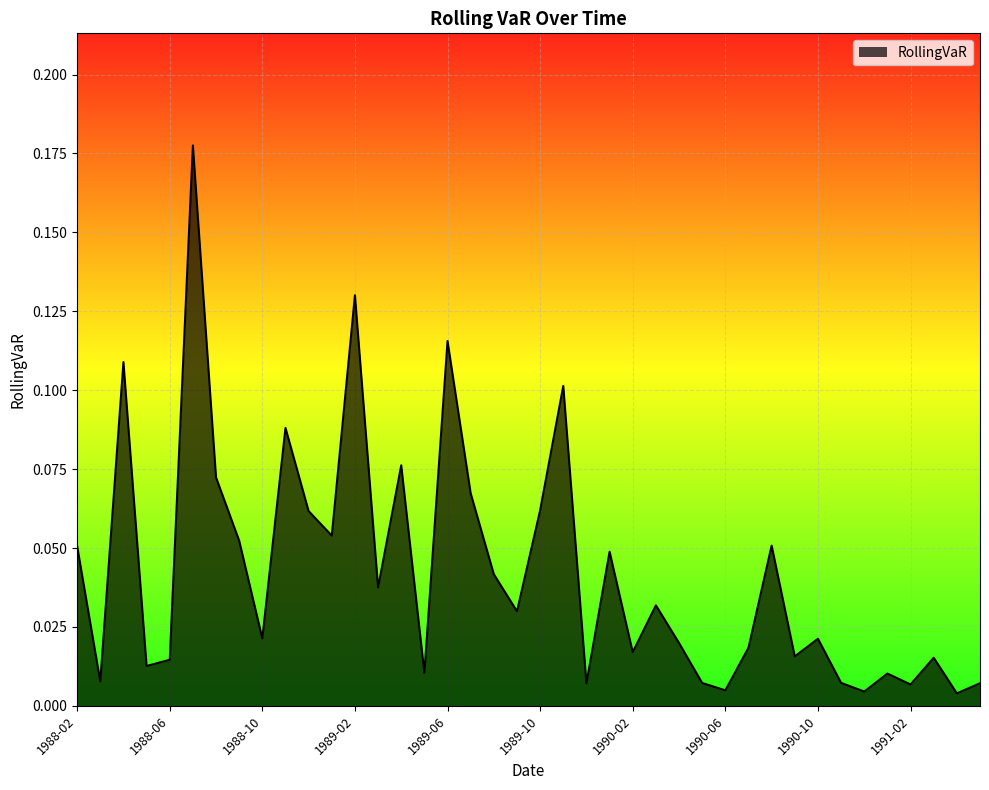

Reading left to right, list all the values displayed in this chart.

1988-02=0.1	1988-03=0.0	1988-04=0.1	1988-05=0.0	1988-06=0.0	1988-07=0.2	1988-08=0.1	1988-09=0.1	1988-10=0.0	1988-11=0.1	1988-12=0.1	1989-01=0.1	1989-02=0.1	1989-03=0.0	1989-04=0.1	1989-05=0.0	1989-06=0.1	1989-07=0.1	1989-08=0.0	1989-09=0.0	1989-10=0.1	1989-11=0.1	1989-12=0.0	1990-01=0.0	1990-02=0.0	1990-03=0.0	1990-04=0.0	1990-05=0.0	1990-06=0.0	1990-07=0.0	1990-08=0.1	1990-09=0.0	1990-10=0.0	1990-11=0.0	1990-12=0.0	1991-01=0.0	1991-02=0.0	1991-03=0.0	1991-04=0.0	1991-05=0.0